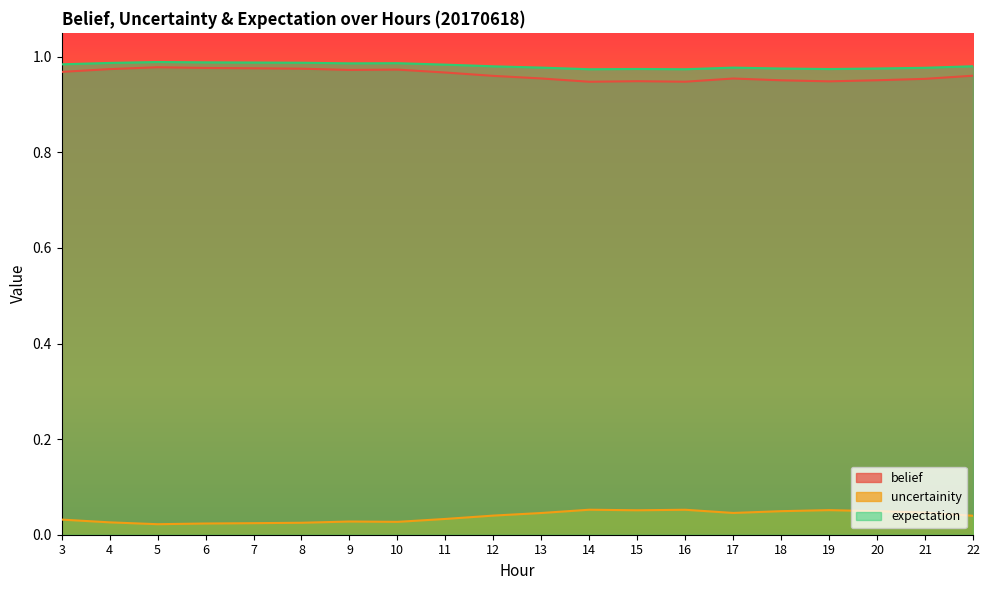

The value of belief at 5 is 0.5. True or false?

False